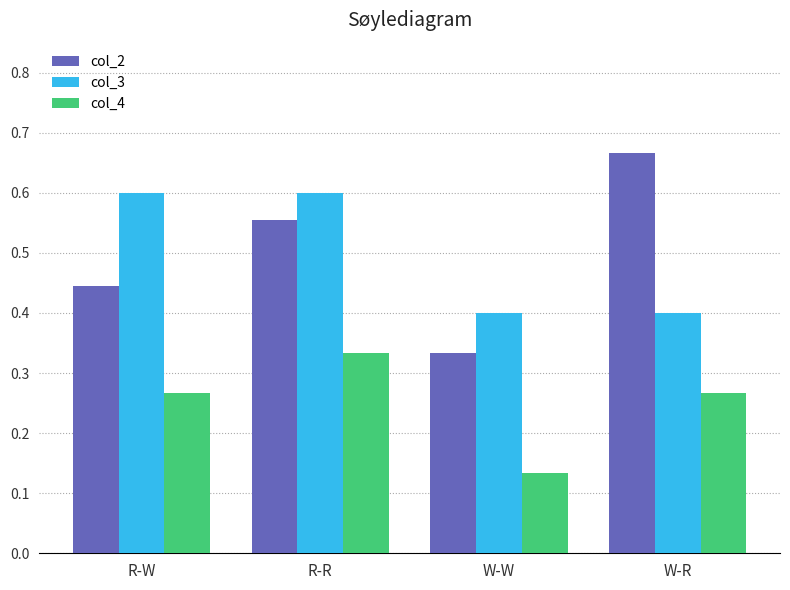

At which category does the chart reach its peak across all series?

W-R